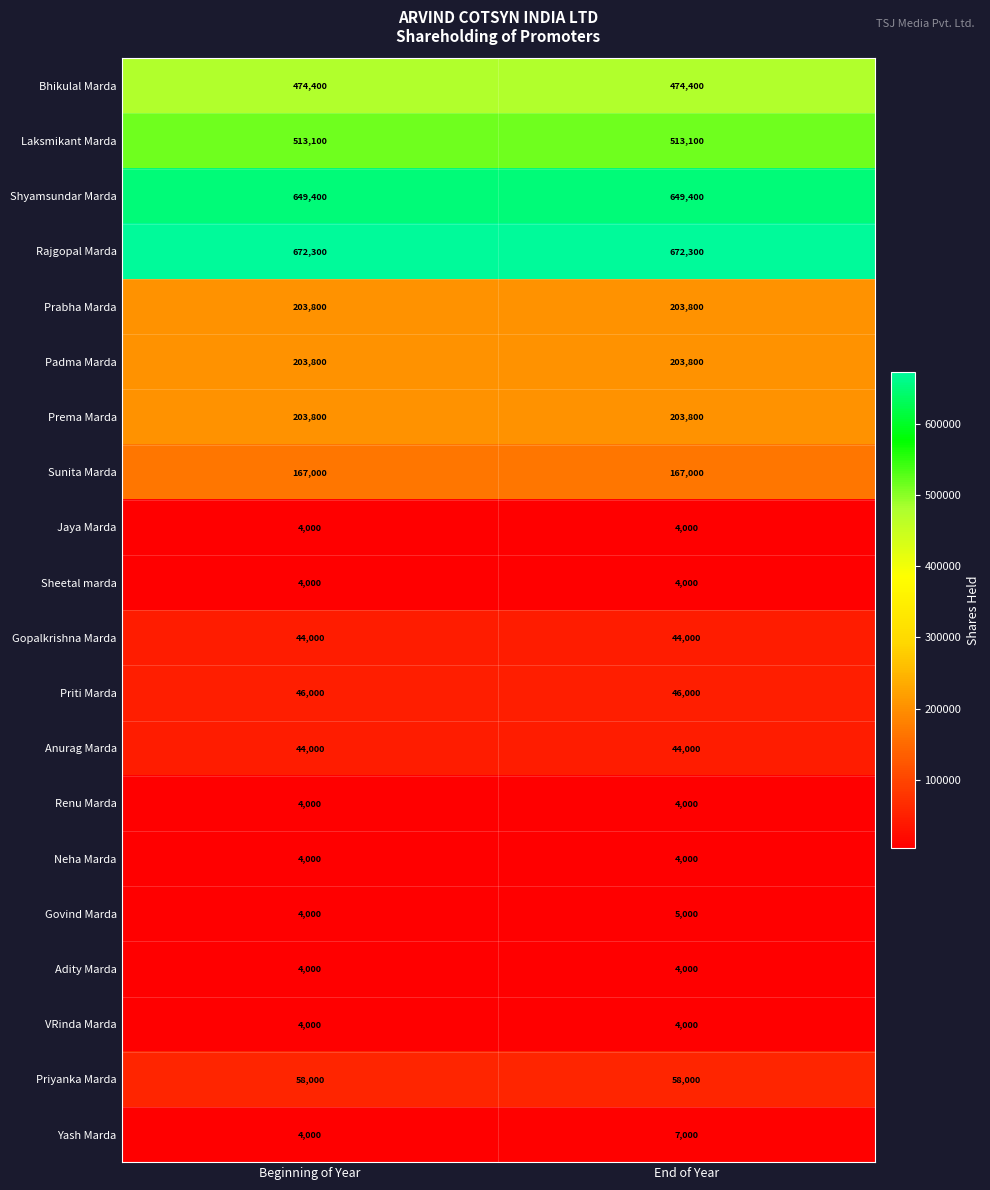

What is the maximum value shown in the chart?

672300